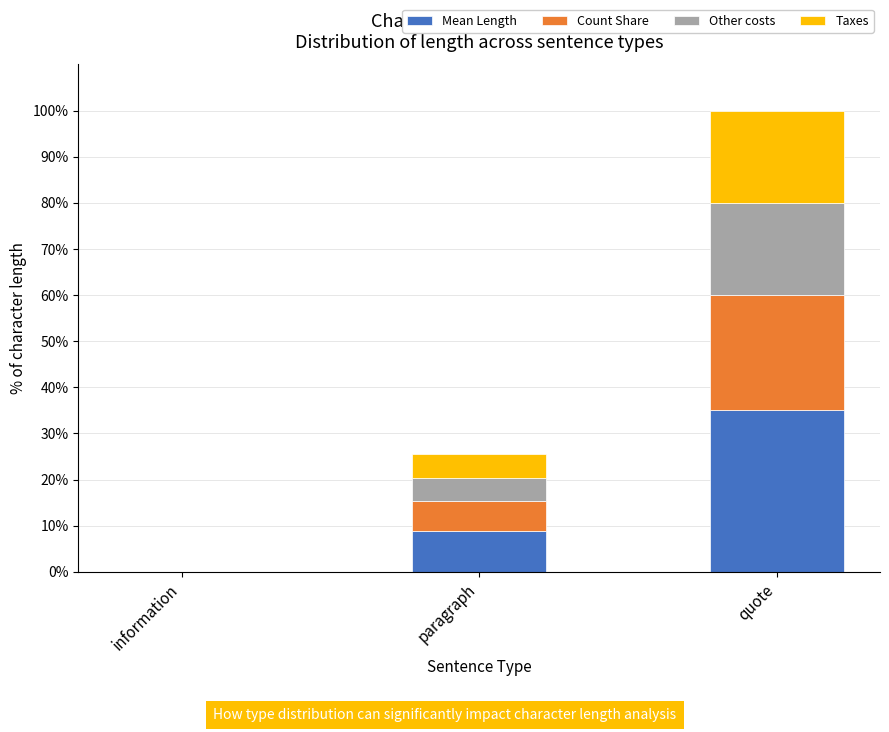

What is the total value across all series at paragraph?

25.4